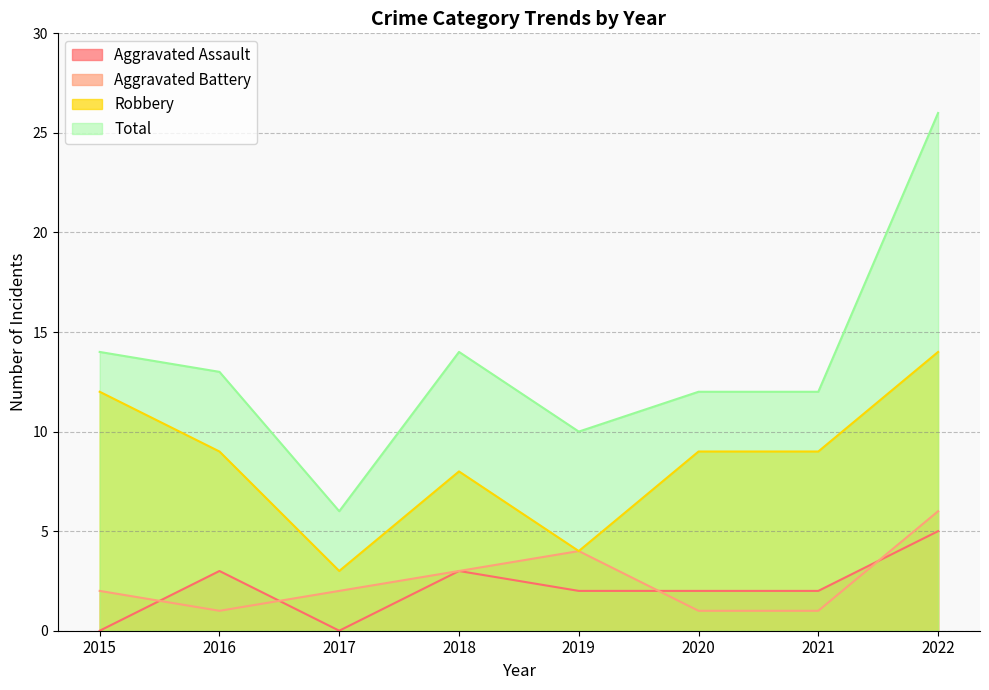

Rank the series by their maximum value, from lowest to highest.

Aggravated Assault, Aggravated Battery, Robbery, Total